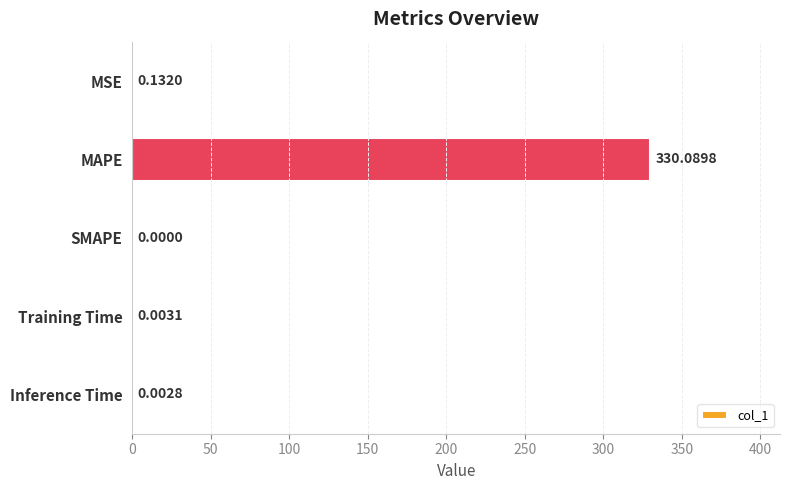

What is the change in value from MSE to MAPE?

+330.0